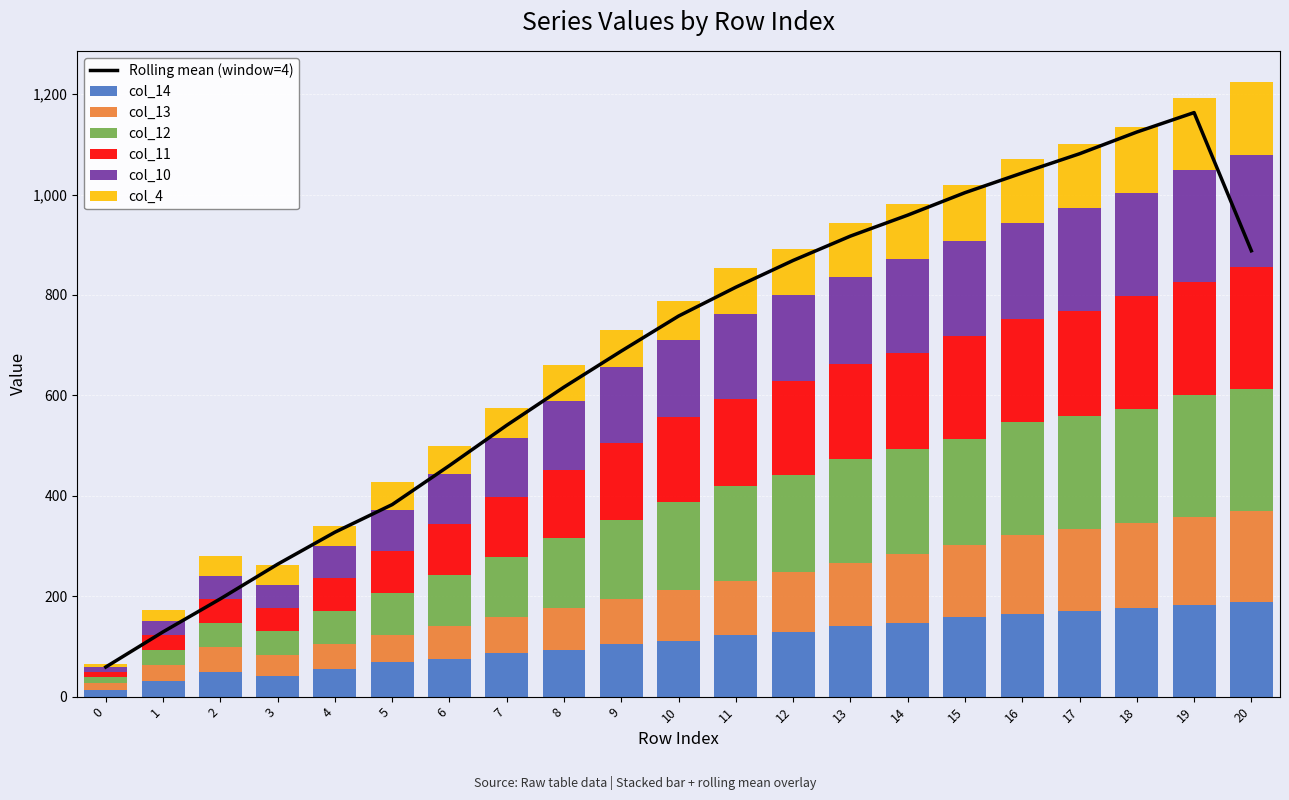

At which label is col_4 closest to 75?

9